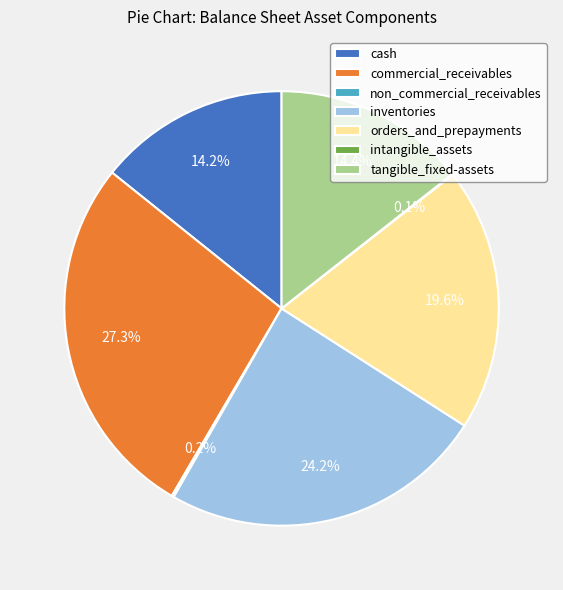

Which has a higher value, tangible_fixed-assets or commercial_receivables?

commercial_receivables